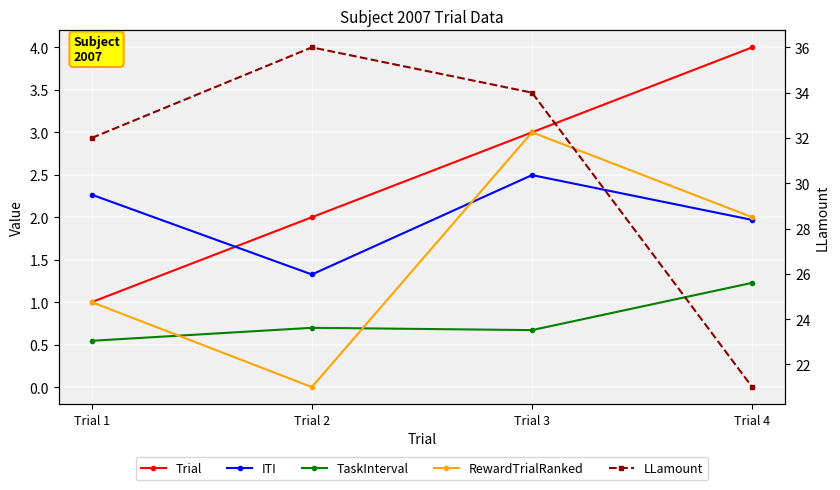

What is the sum of all LLamount values?

123.0